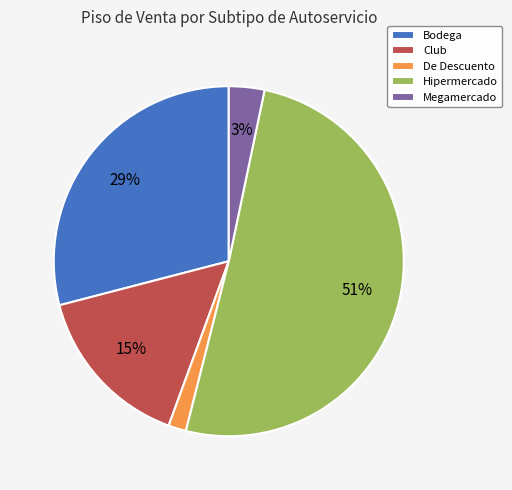

How many segments does this pie chart have?

5